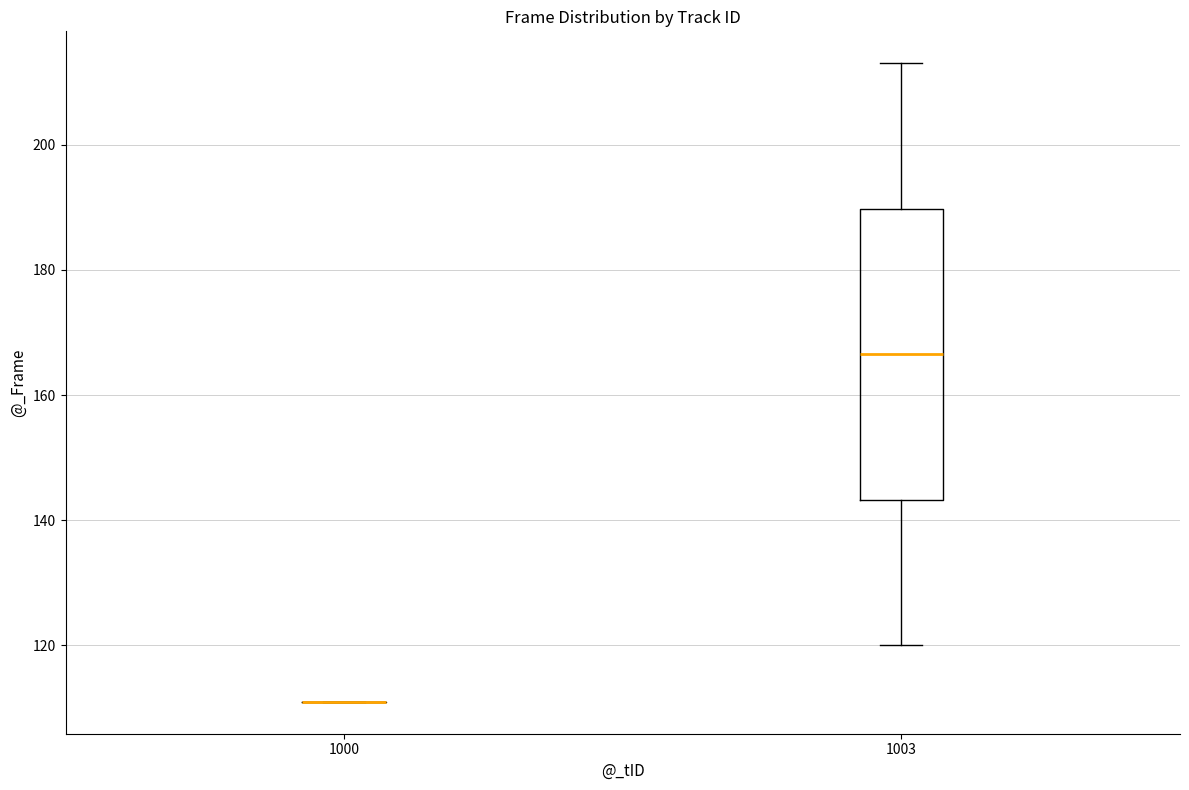

Reading left to right, read every box against the y-axis: the position of its median line, the range the box covers, and the ends of its whiskers. The values are not printed on the chart, so give them approximately, as read against the axis.

1000: box collapsed to a line at 112, whiskers 112 to 112
1003: median 166, box 144 to 190, whiskers 120 to 214